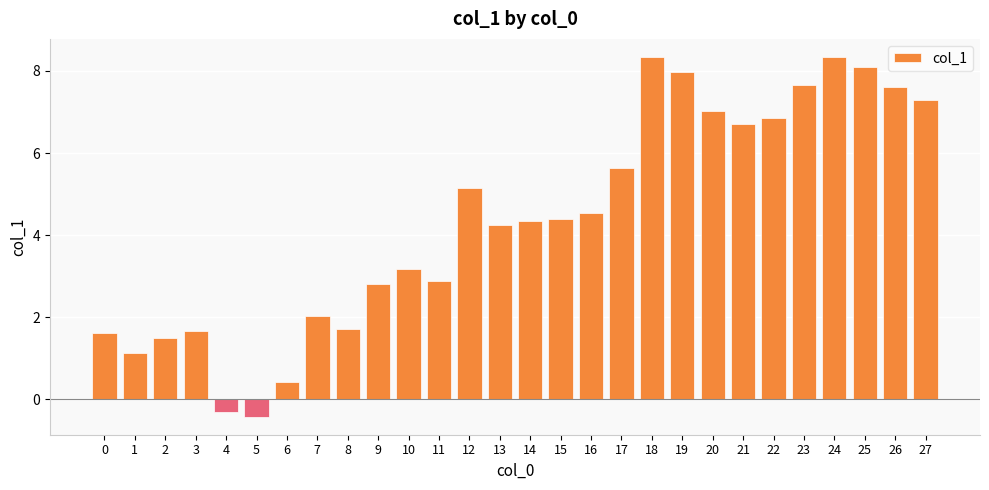

What is the sum of the values at 12 and 6?

5.6